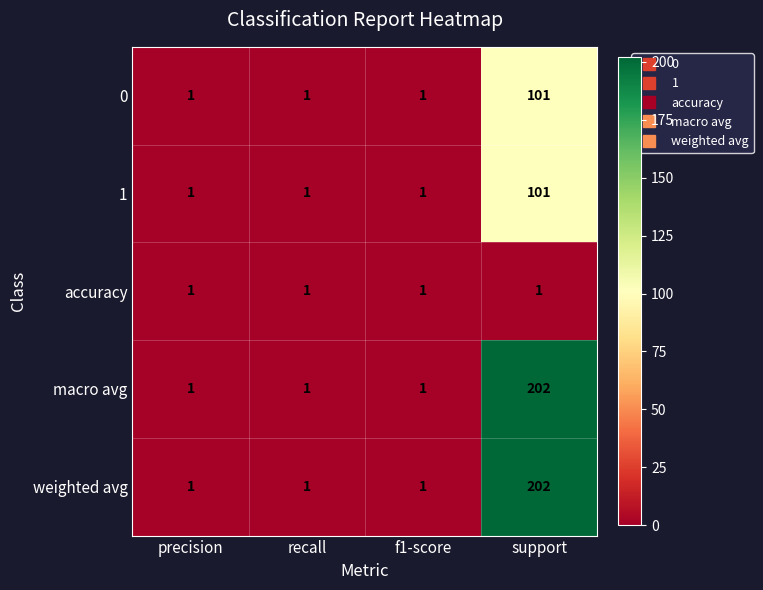

The weighted avg series shows 1 at precision. True or false?

True